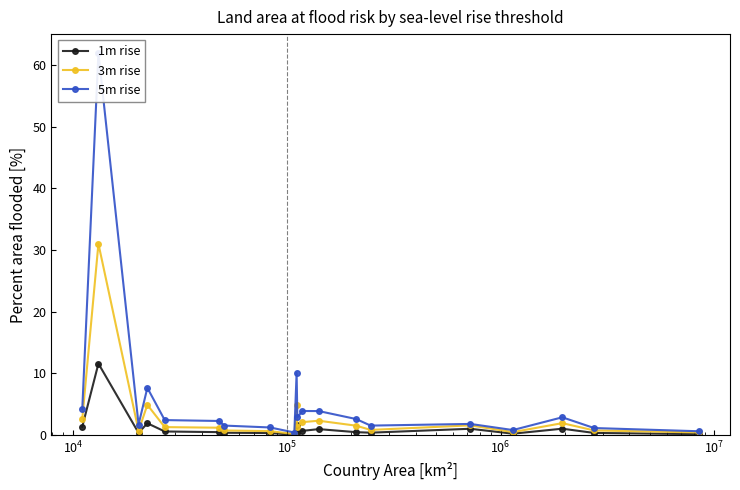

Does the chart have visible grid lines?

No